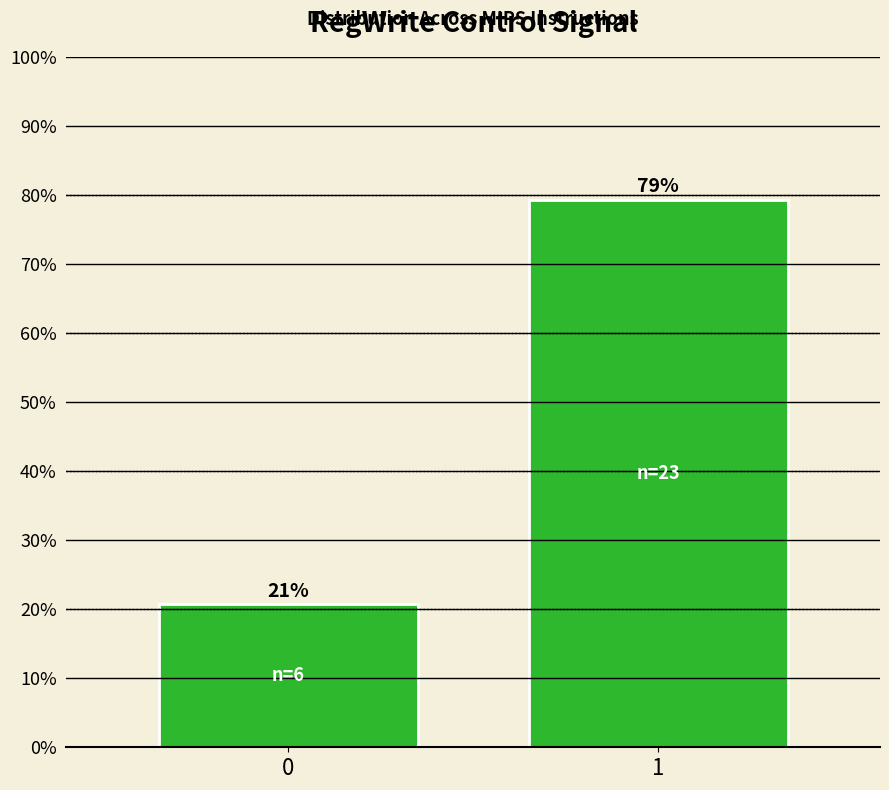

Read the value at 1.

79.3